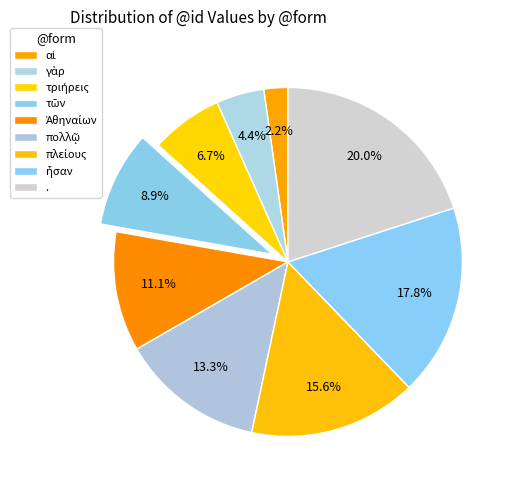

Which category has the biggest portion of the pie?

.